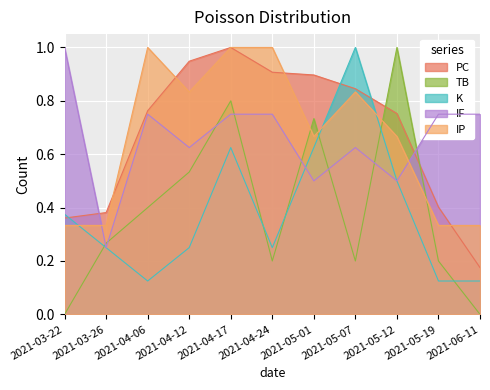

What is the minimum value for IF?

0.2